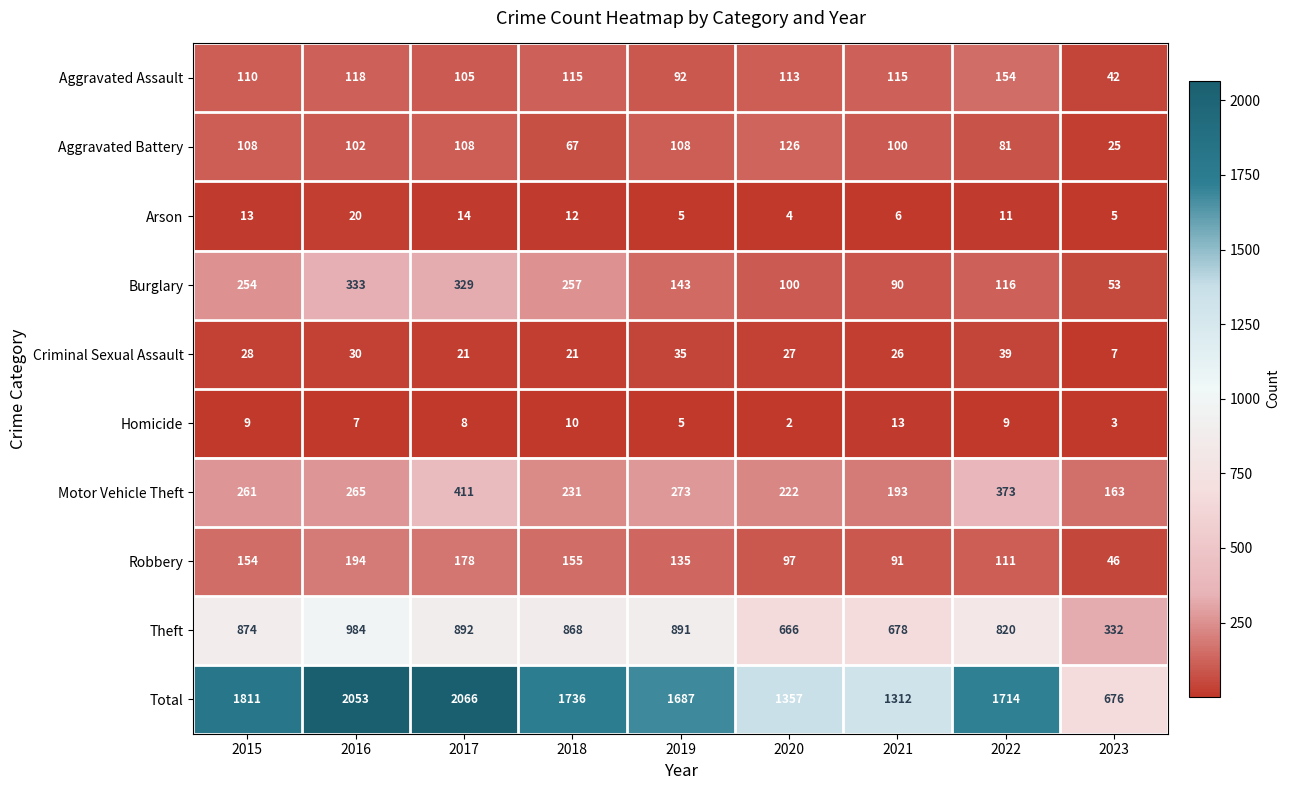

What is the highest value of the Motor Vehicle Theft series?

411